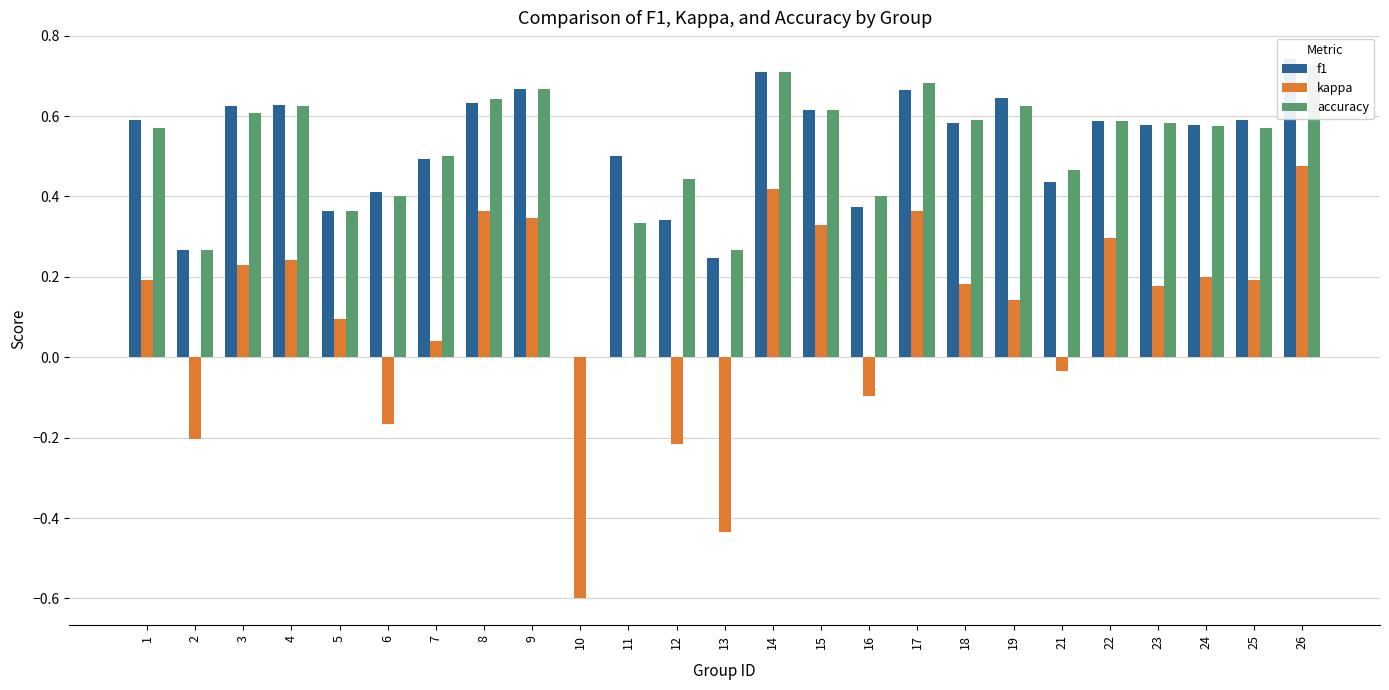

Reading right to left, list all the values displayed in this chart.

f1: 26=0.7	25=0.6	24=0.6	23=0.6	22=0.6	21=0.4	19=0.6	18=0.6	17=0.7	16=0.4	15=0.6	14=0.7	13=0.2	12=0.3	11=0.5	10=0.0	9=0.7	8=0.6	7=0.5	6=0.4	5=0.4	4=0.6	3=0.6	2=0.3	1=0.6
kappa: 26=0.5	25=0.2	24=0.2	23=0.2	22=0.3	21=-0.0	19=0.1	18=0.2	17=0.4	16=-0.1	15=0.3	14=0.4	13=-0.4	12=-0.2	11=0.0	10=-0.6	9=0.3	8=0.4	7=0.0	6=-0.2	5=0.1	4=0.2	3=0.2	2=-0.2	1=0.2
accuracy: 26=0.7	25=0.6	24=0.6	23=0.6	22=0.6	21=0.5	19=0.6	18=0.6	17=0.7	16=0.4	15=0.6	14=0.7	13=0.3	12=0.4	11=0.3	10=0.0	9=0.7	8=0.6	7=0.5	6=0.4	5=0.4	4=0.6	3=0.6	2=0.3	1=0.6